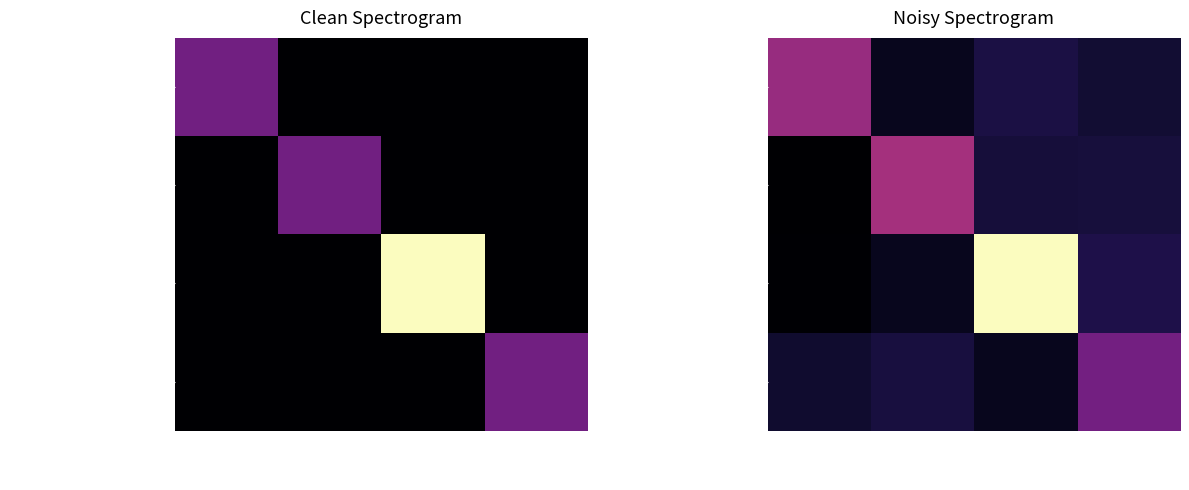

Which series has the largest total across all categories?

Last Train to Paradise